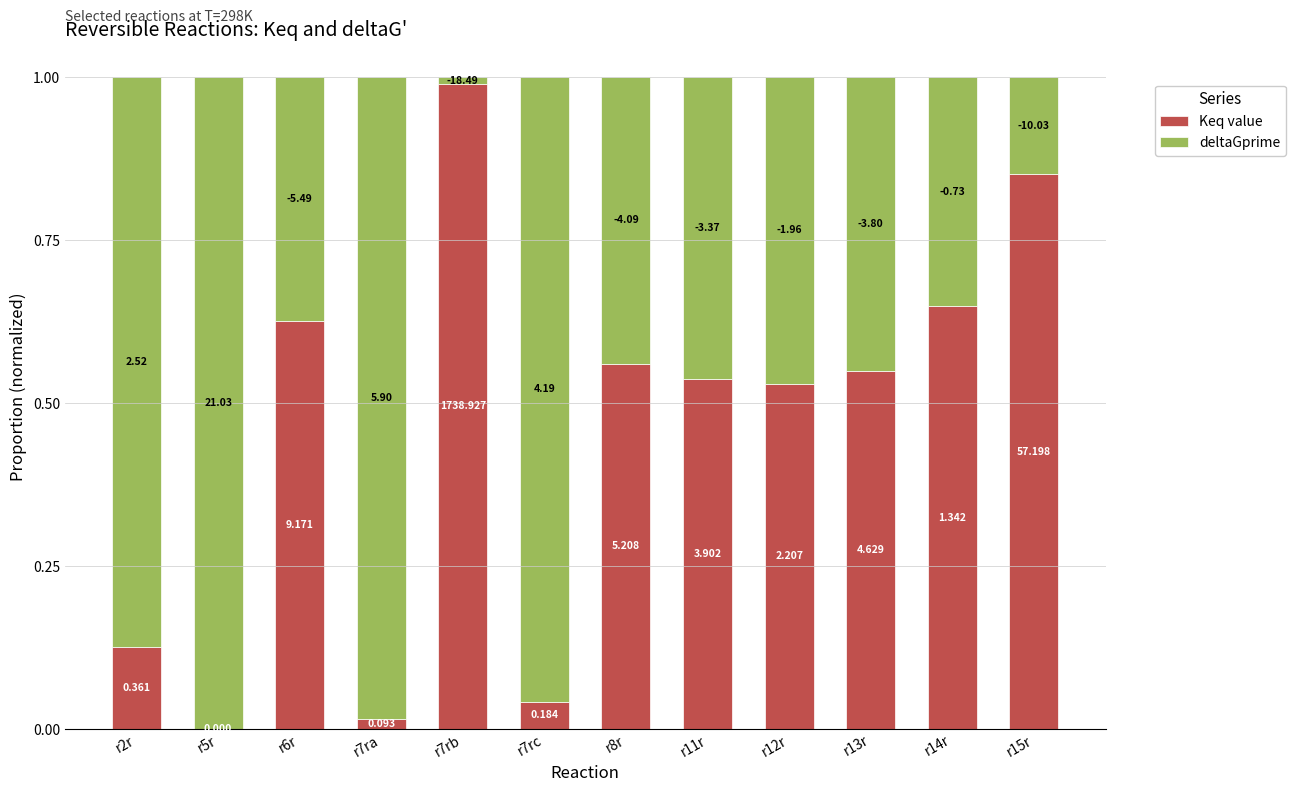

Where is deltaGprime nearest to the value 0?

r7rb